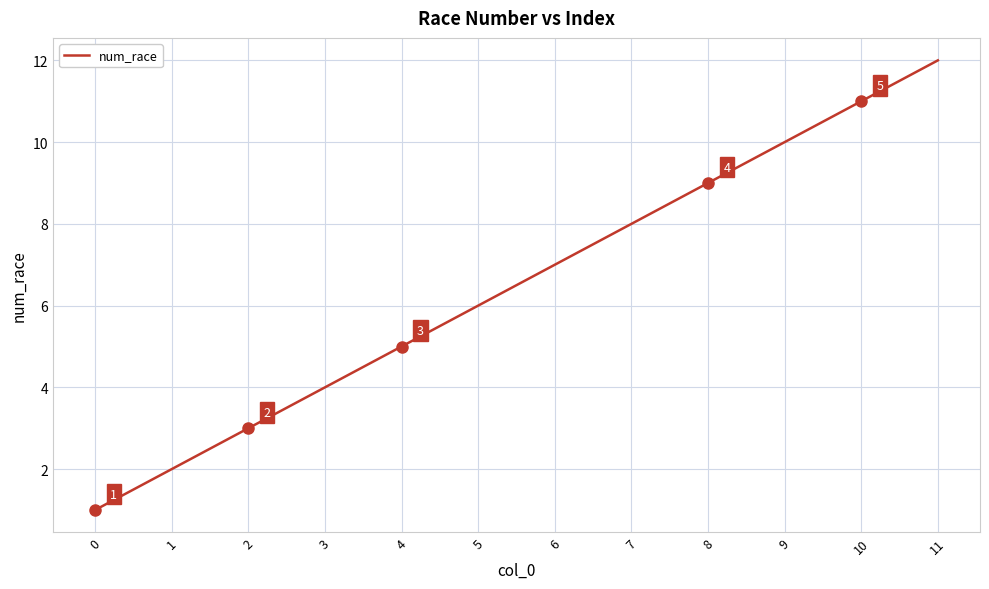

Rank the categories by value from lowest to highest.

0, 1, 2, 3, 4, 5, 6, 7, 8, 9, 10, 11